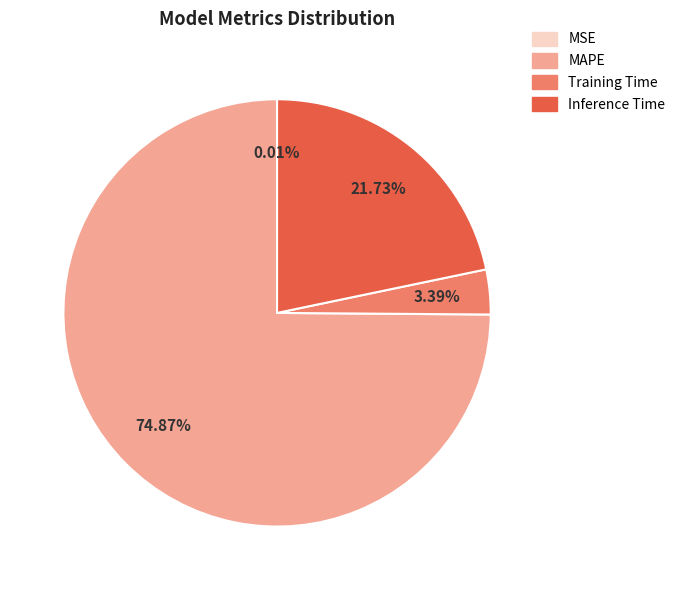

To the nearest percent, what is the combined percentage of Training Time and MAPE?

78%